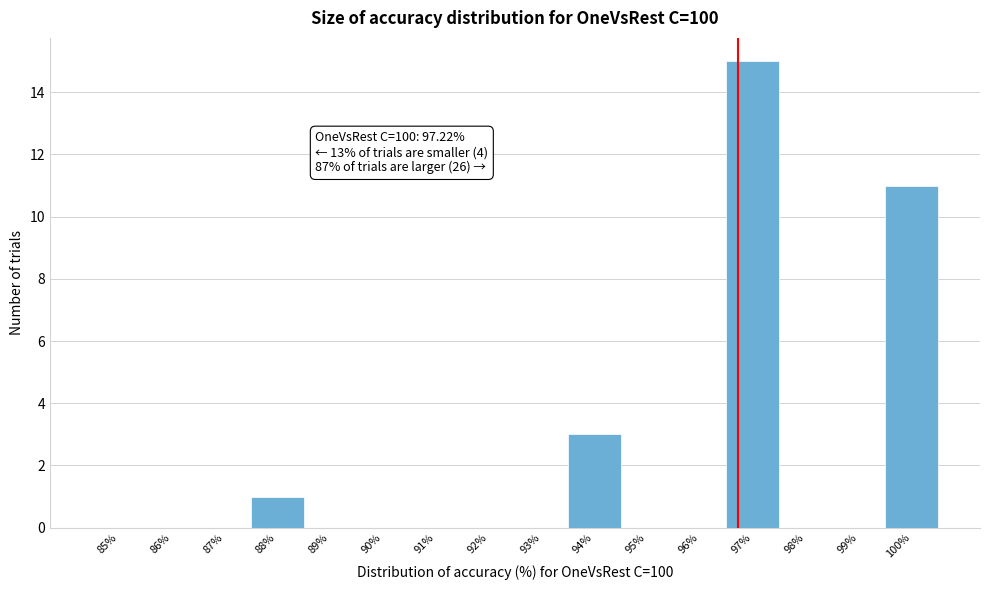

Reading left to right, what are all the values shown in this chart?

85%=0	86%=0	87%=0	88%=1	89%=0	90%=0	91%=0	92%=0	93%=0	94%=3	95%=0	96%=0	97%=15	98%=0	99%=0	100%=11